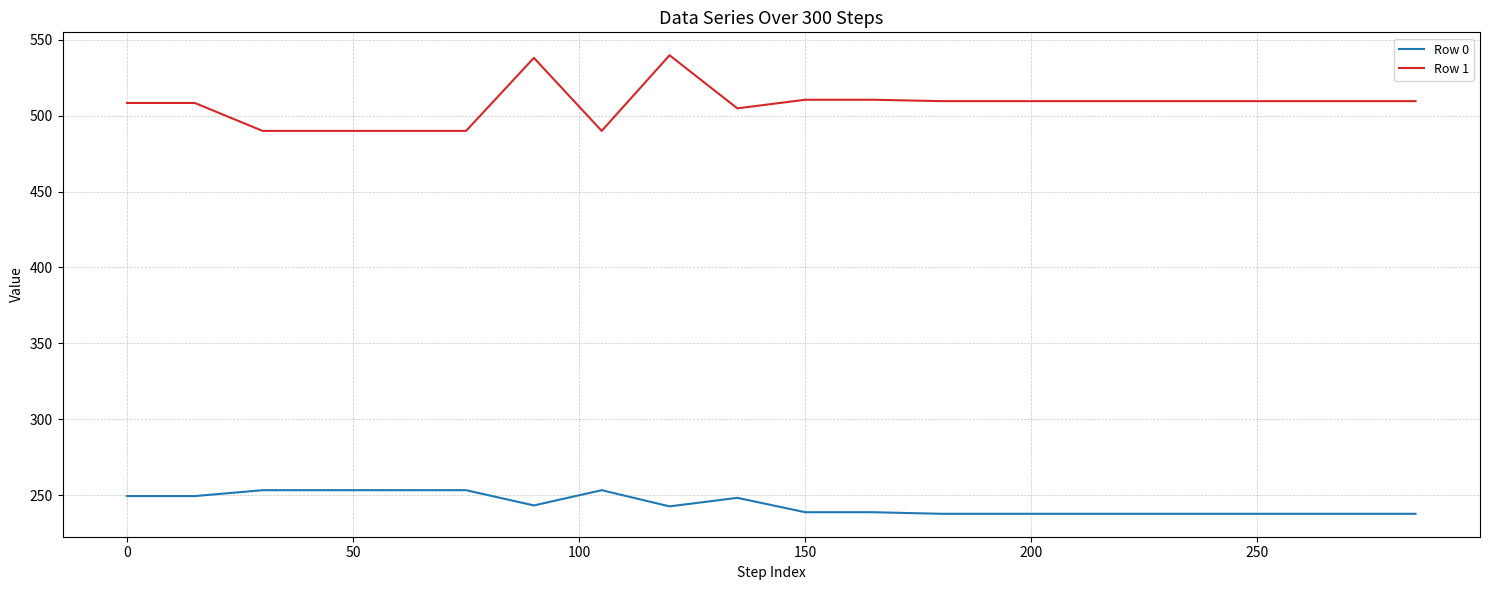

Rank the series by their maximum value, from highest to lowest.

Row 1, Row 0